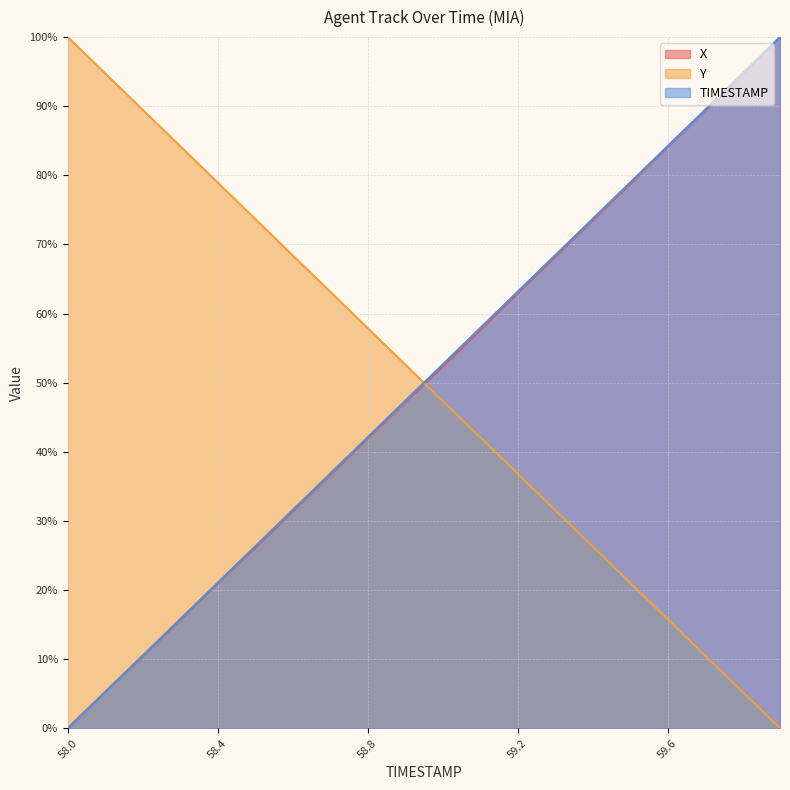

Where does the TIMESTAMP series first go above 52?

59.0